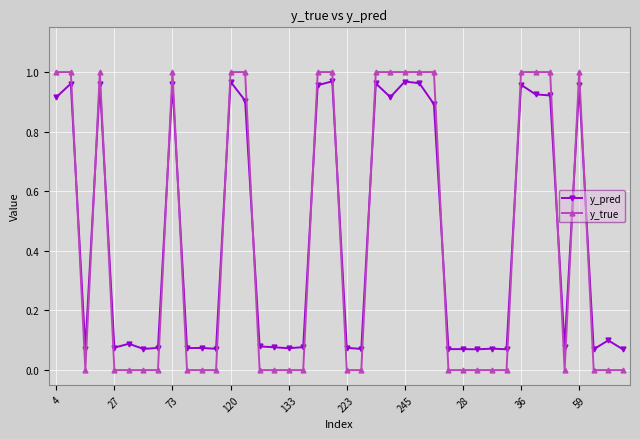

What is the average value of the y_true series?

0.4